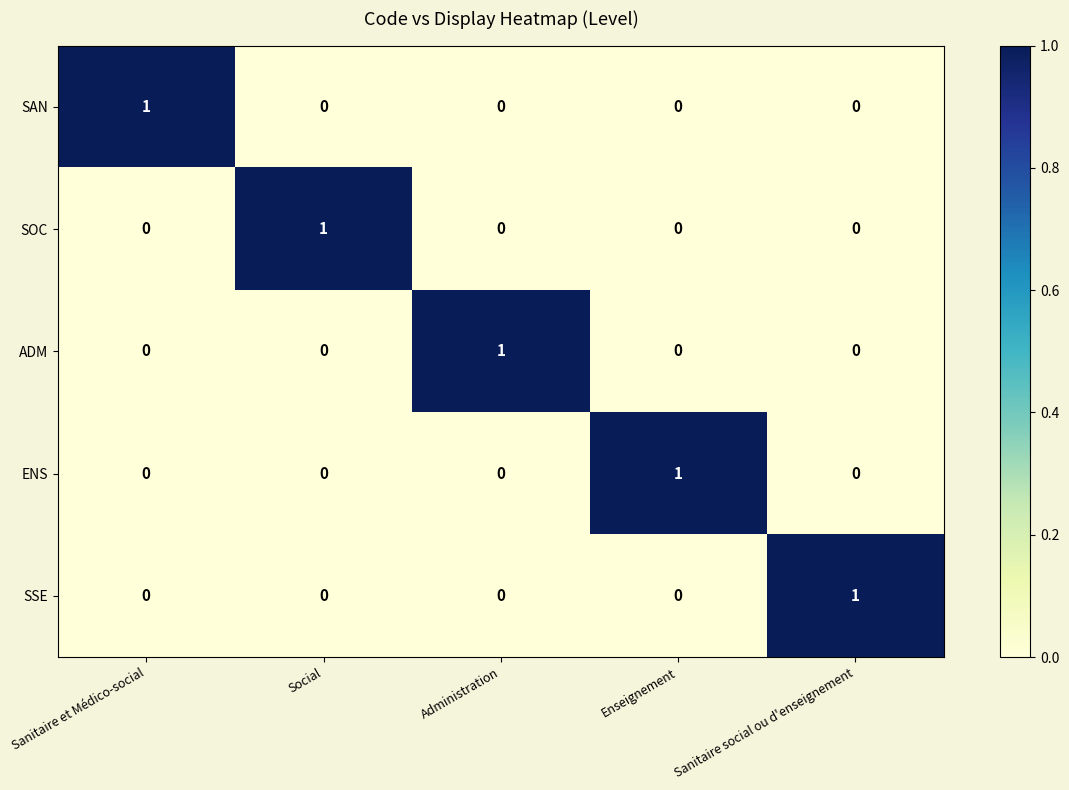

Reading left to right, what are all the values shown in this chart?

SAN: Sanitaire et Médico-social=1	Social=0	Administration=0	Enseignement=0	Sanitaire social ou d'enseignement=0
SOC: Sanitaire et Médico-social=0	Social=1	Administration=0	Enseignement=0	Sanitaire social ou d'enseignement=0
ADM: Sanitaire et Médico-social=0	Social=0	Administration=1	Enseignement=0	Sanitaire social ou d'enseignement=0
ENS: Sanitaire et Médico-social=0	Social=0	Administration=0	Enseignement=1	Sanitaire social ou d'enseignement=0
SSE: Sanitaire et Médico-social=0	Social=0	Administration=0	Enseignement=0	Sanitaire social ou d'enseignement=1